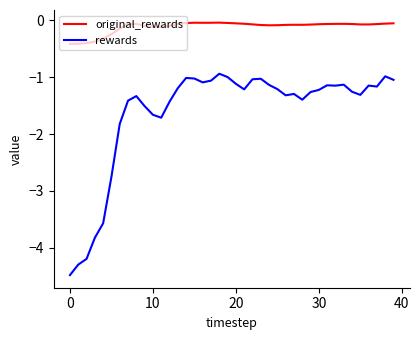

Which series has the largest total across all categories?

original_rewards